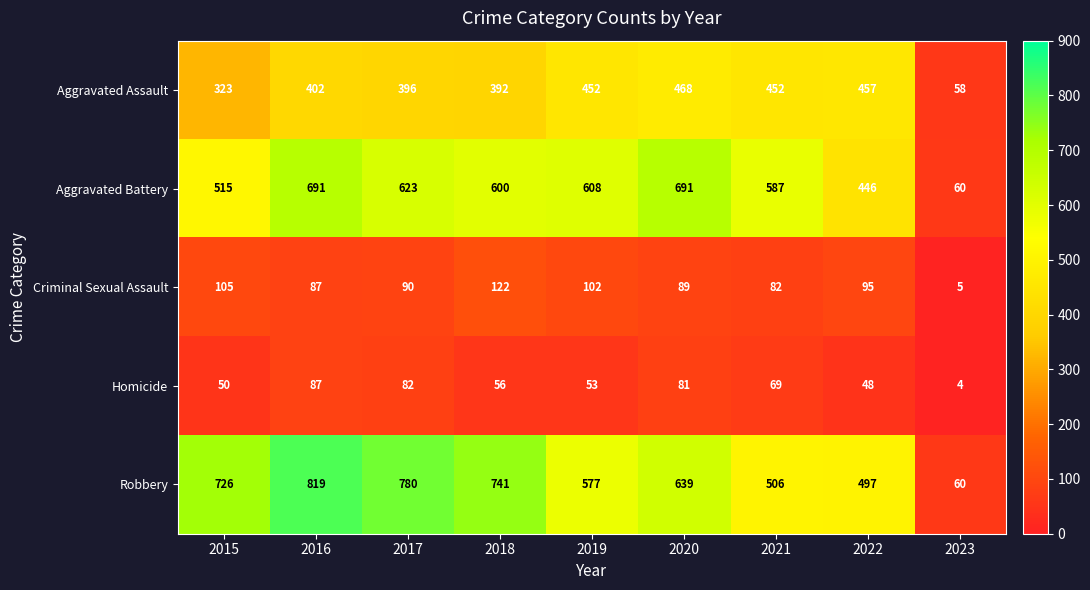

What is the sum of the Robbery values at 2016 and 2020?

1458